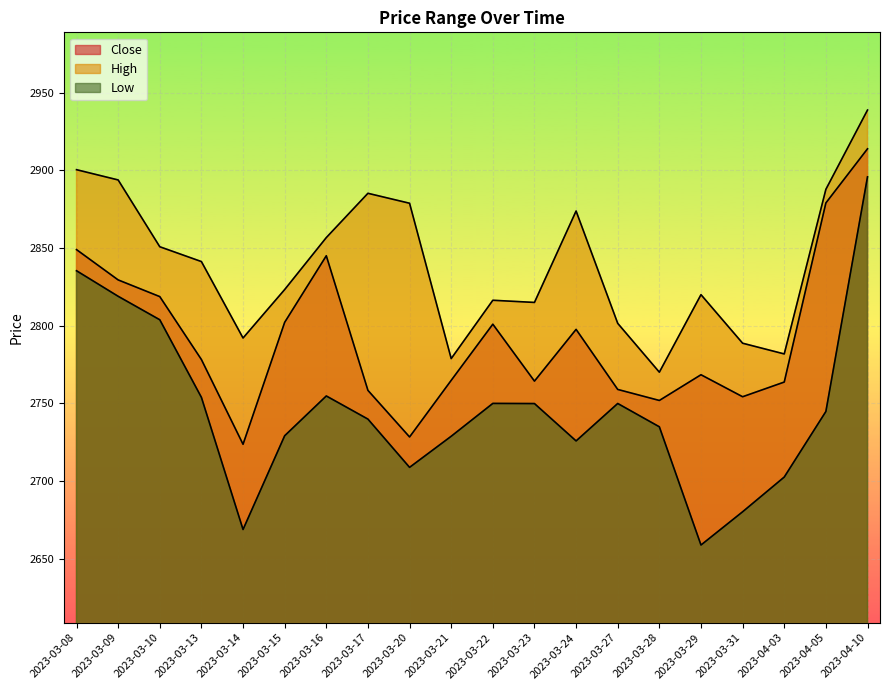

What is the highest value of the Low series?

2895.7